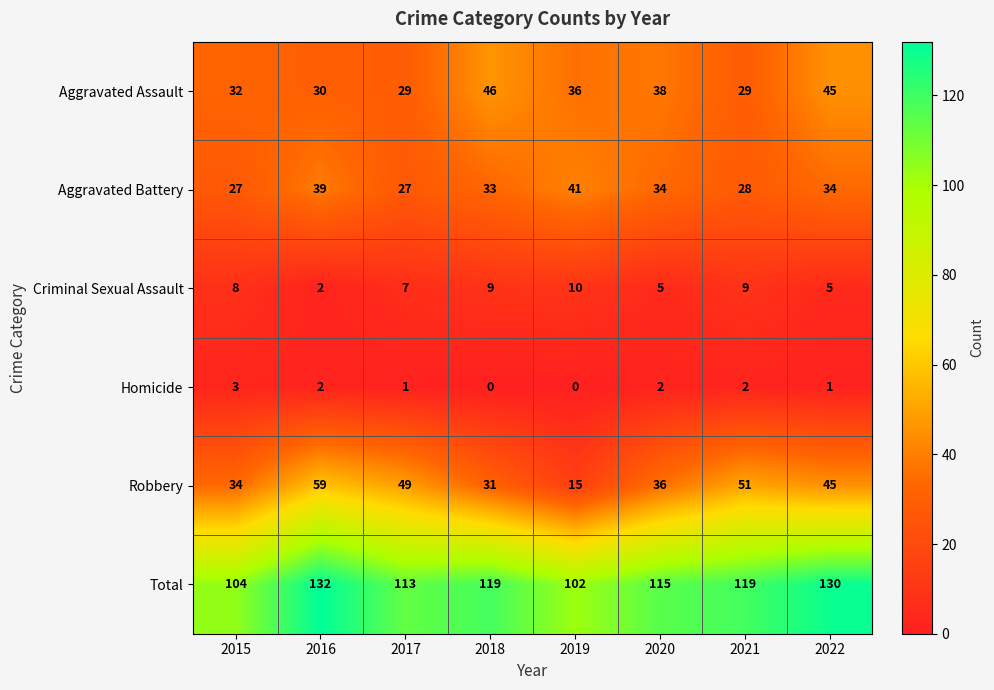

Rank the series at 2019 from highest to lowest value.

Total, Aggravated Battery, Aggravated Assault, Robbery, Criminal Sexual Assault, Homicide